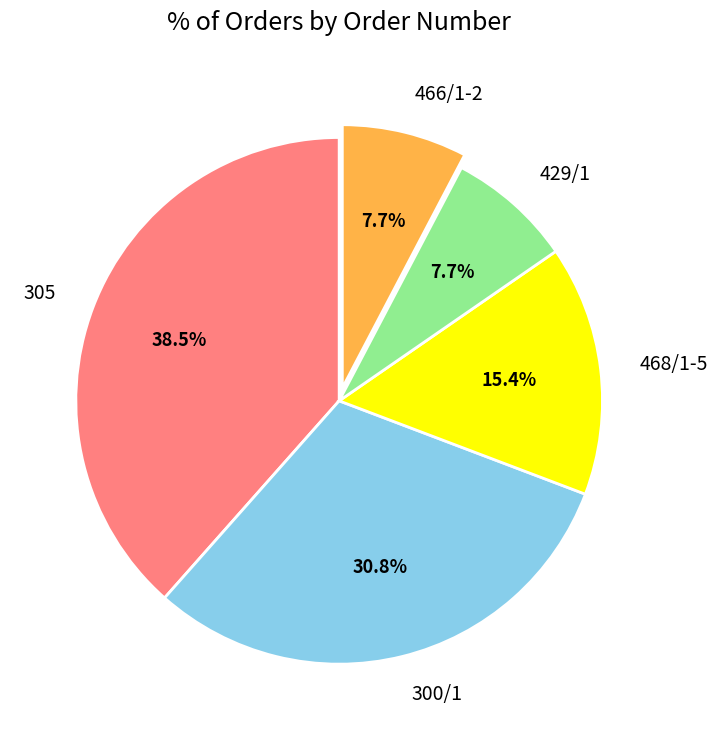

To the nearest percent, what portion does 468/1-5 represent?

15%